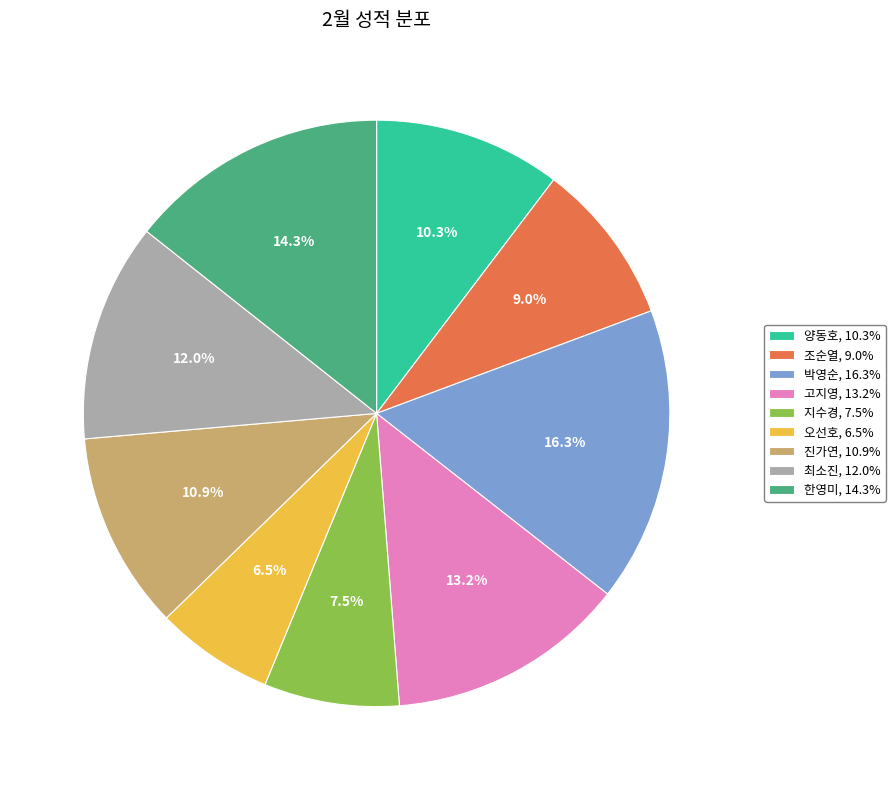

What is the ratio of the value at 박영순, 16.3% to the value at 조순열, 9.0%?

1.8